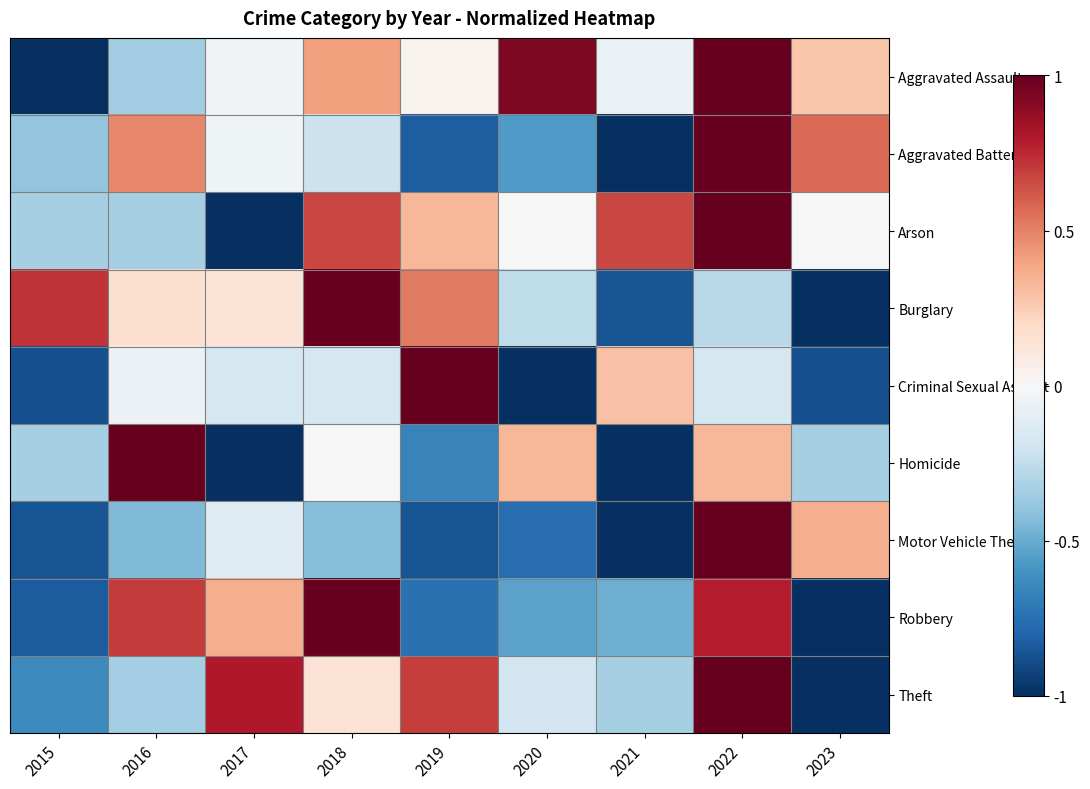

What is the smallest value displayed?

-1.0